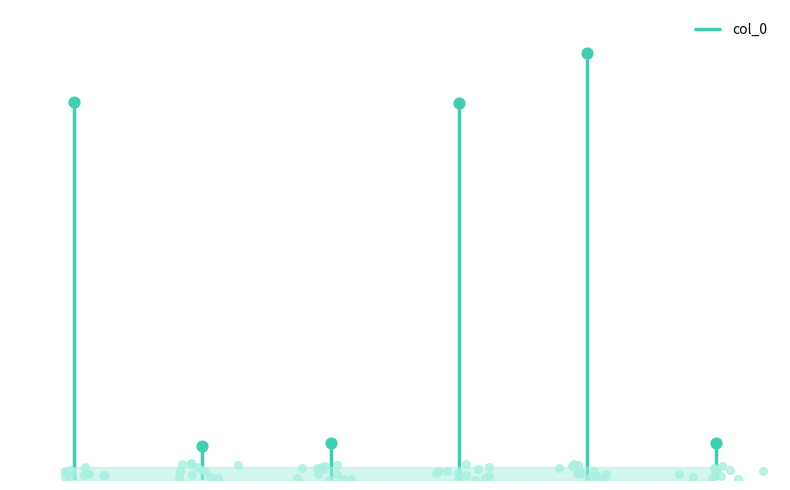

What is the ratio of the value at 2 to the value at 3?

0.1